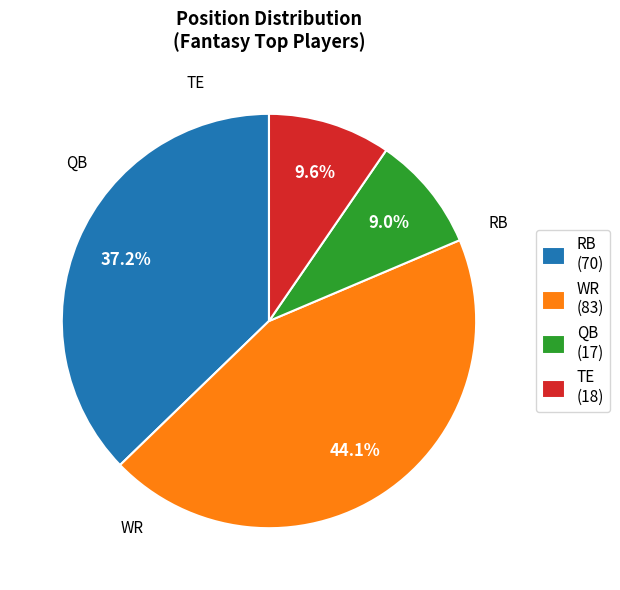

Which slice is the largest?

WR (83)